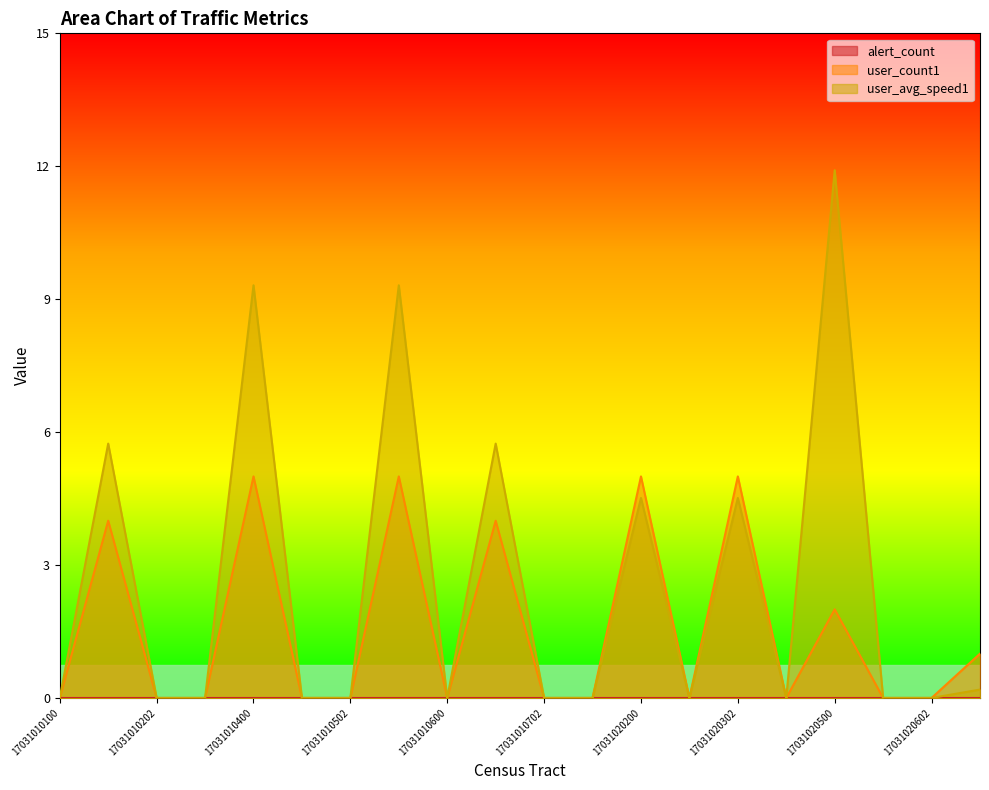

At 17031010202, list the series in order from smallest to largest.

user_count1, user_avg_speed1